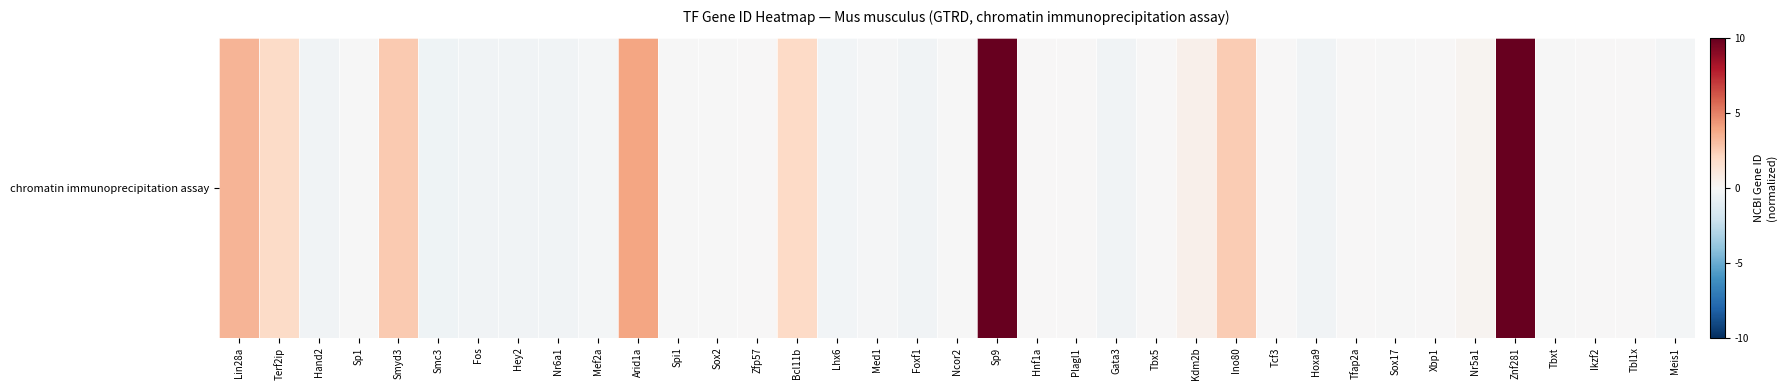

What is the approximate value at Smc3?

-0.5